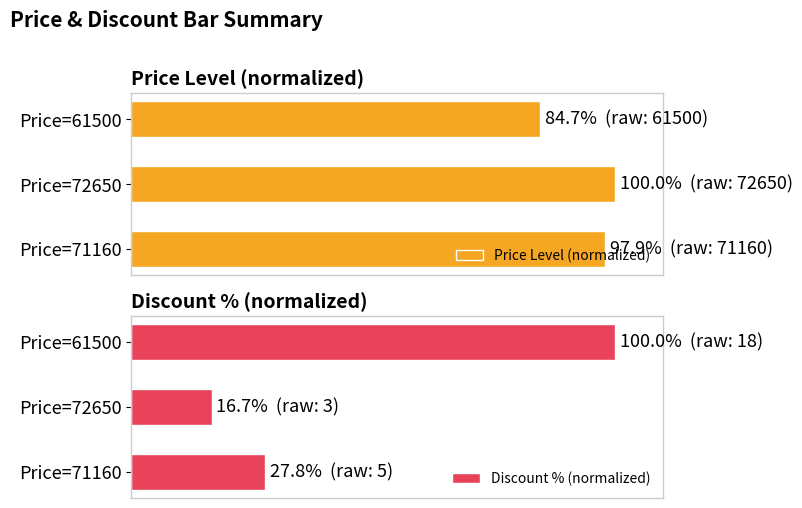

How many values in the Price Level (normalized) series are below 97?

1